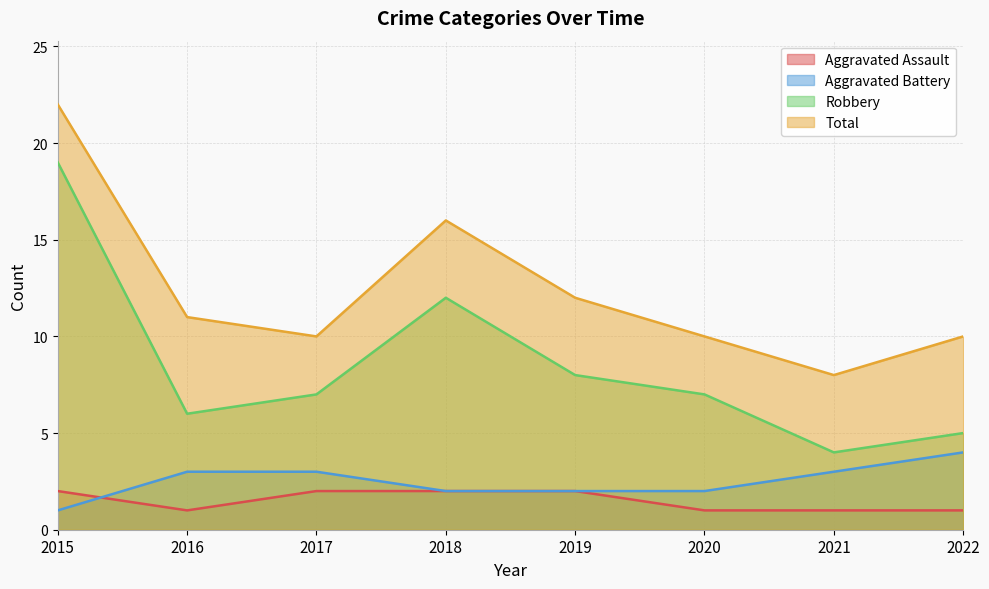

Rank the categories by Aggravated Assault value from highest to lowest.

2015, 2017, 2018, 2019, 2016, 2020, 2021, 2022